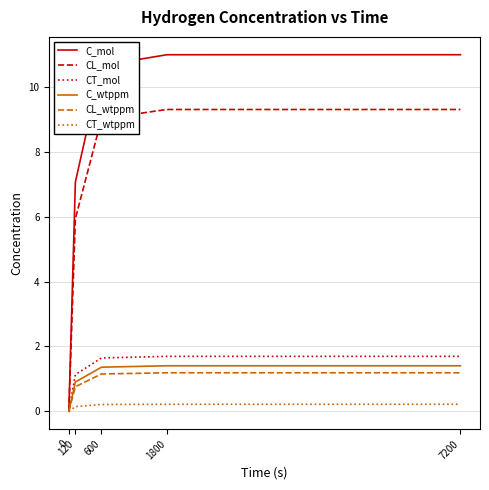

What value does the CT_wtppm series have at 1800?

0.2